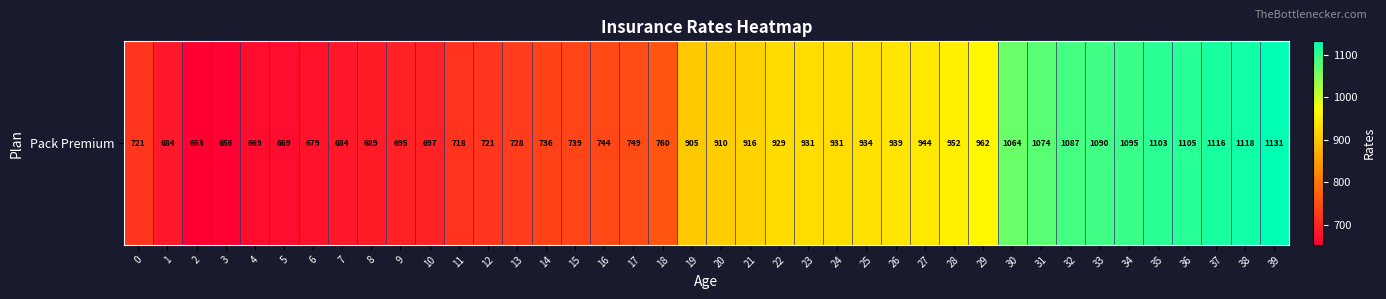

What value does the data have at 28, to the nearest 10?

950